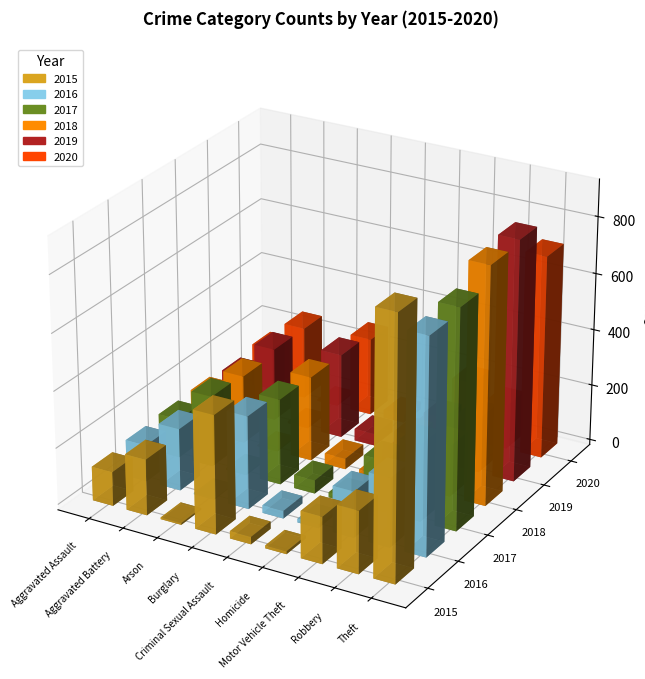

What position from the left is Arson?

3